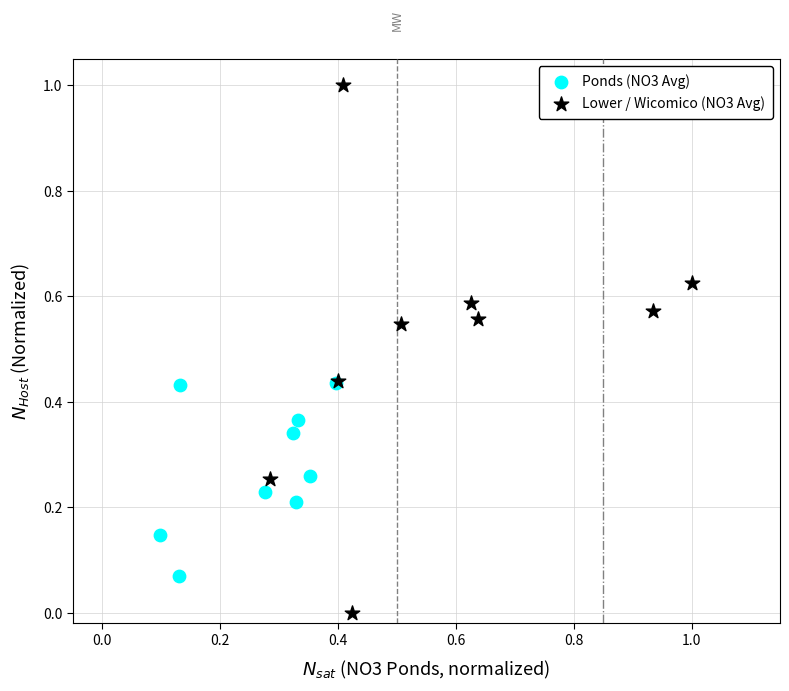

Which series reaches the minimum Y coordinate?

Lower / Wicomico (NO3 Avg)